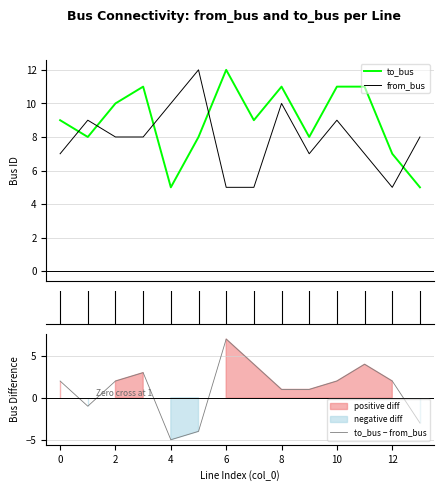

True or false: to_bus has more than 0 interior local peaks.

True